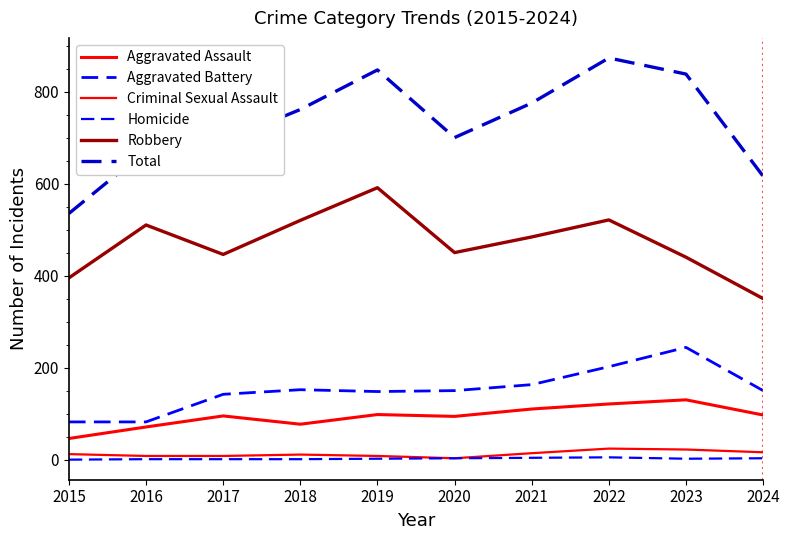

At which category is the sum across all series the highest?

2022